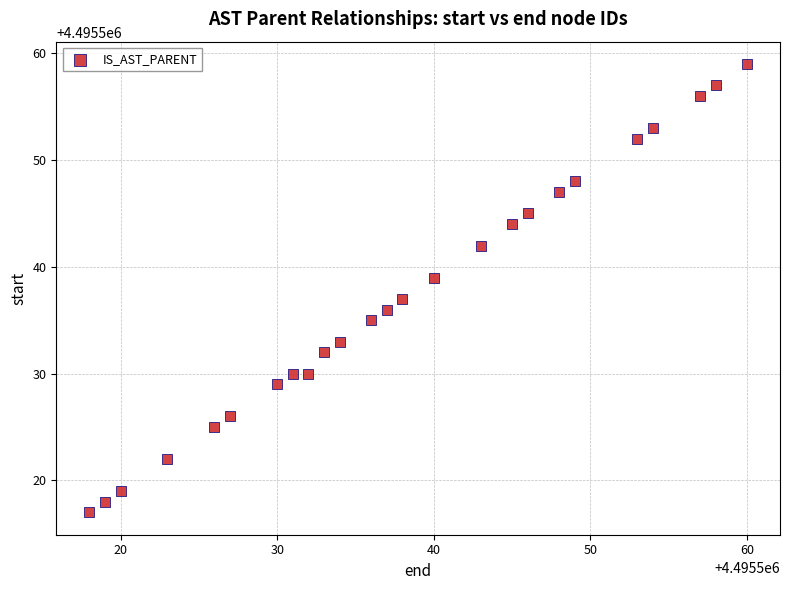

What is the range of X values (max minus min)?

42